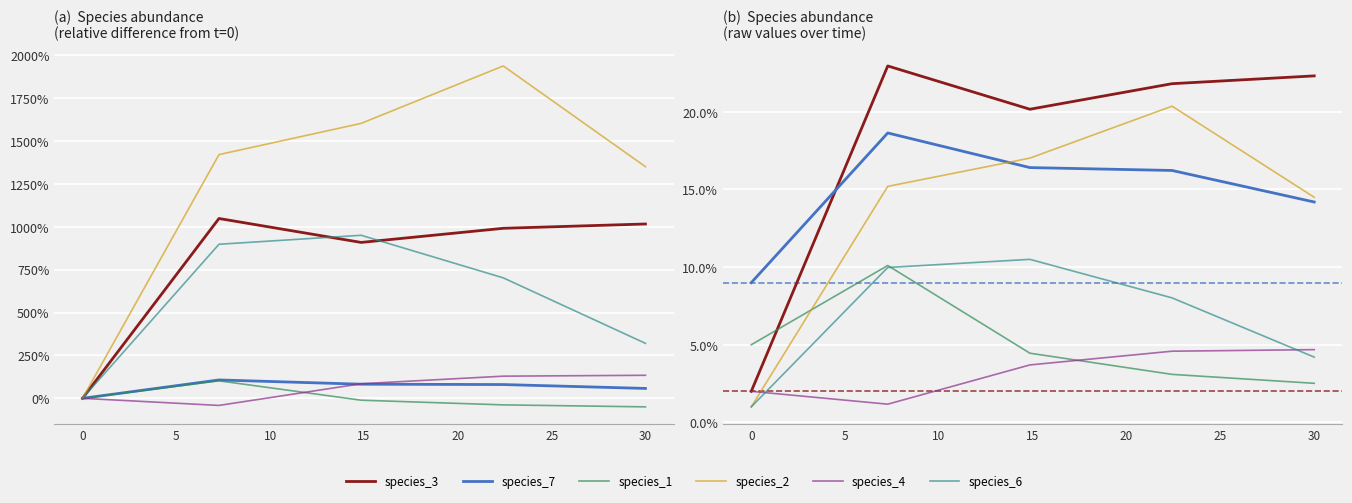

Rank the series at 0 from highest to lowest value.

species_3, species_7, species_2, species_1, species_6, species_4